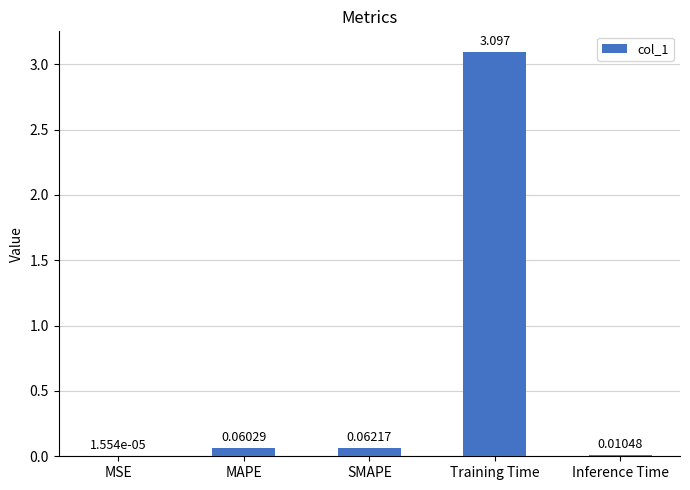

At which category does the chart reach its peak across all series?

Training Time